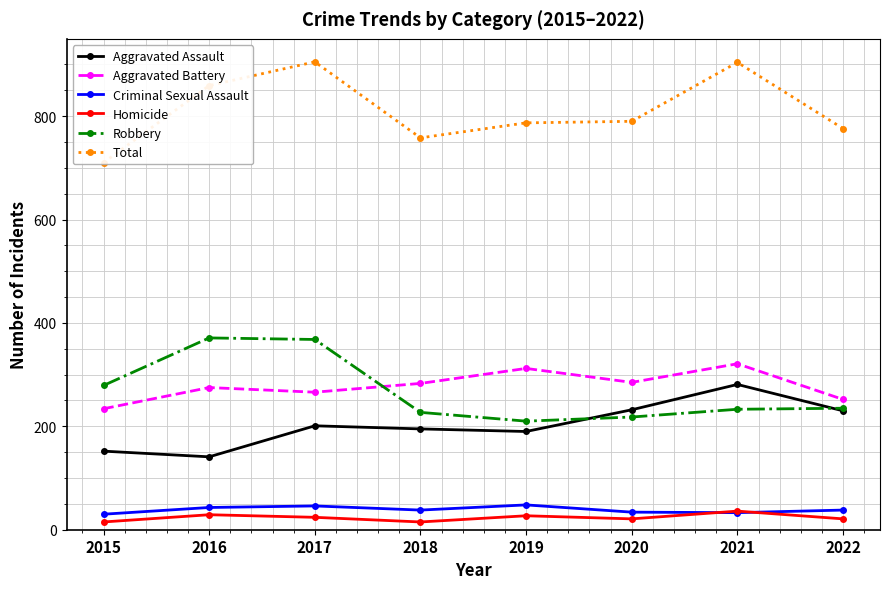

At how many categories does at least one series exceed 590?

8